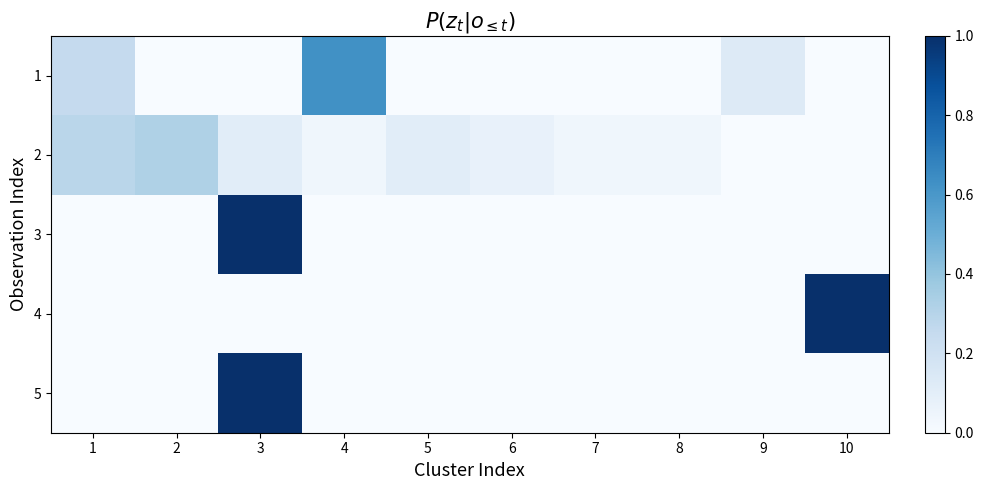

What is the maximum value shown in the chart?

1.0